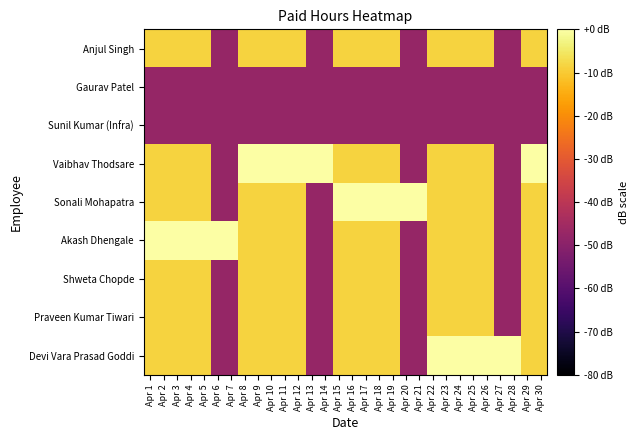

Reading right to left, what are all the values shown in this chart?

Anjul Singh: Apr 30=-8.5	Apr 29=-8.5	Apr 28=-47.6	Apr 27=-47.6	Apr 26=-8.5	Apr 25=-8.5	Apr 24=-8.5	Apr 23=-8.5	Apr 22=-8.5	Apr 21=-47.6	Apr 20=-47.6	Apr 19=-8.5	Apr 18=-8.5	Apr 17=-8.5	Apr 16=-8.5	Apr 15=-8.5	Apr 14=-47.6	Apr 13=-47.6	Apr 12=-8.5	Apr 11=-8.5	Apr 10=-8.5	Apr 9=-8.5	Apr 8=-8.5	Apr 7=-47.6	Apr 6=-47.6	Apr 5=-8.5	Apr 4=-8.5	Apr 3=-8.5	Apr 2=-8.5	Apr 1=-8.5
Gaurav Patel: Apr 30=-47.6	Apr 29=-47.6	Apr 28=-47.6	Apr 27=-47.6	Apr 26=-47.6	Apr 25=-47.6	Apr 24=-47.6	Apr 23=-47.6	Apr 22=-47.6	Apr 21=-47.6	Apr 20=-47.6	Apr 19=-47.6	Apr 18=-47.6	Apr 17=-47.6	Apr 16=-47.6	Apr 15=-47.6	Apr 14=-47.6	Apr 13=-47.6	Apr 12=-47.6	Apr 11=-47.6	Apr 10=-47.6	Apr 9=-47.6	Apr 8=-47.6	Apr 7=-47.6	Apr 6=-47.6	Apr 5=-47.6	Apr 4=-47.6	Apr 3=-47.6	Apr 2=-47.6	Apr 1=-47.6
Sunil Kumar (Infra): Apr 30=-47.6	Apr 29=-47.6	Apr 28=-47.6	Apr 27=-47.6	Apr 26=-47.6	Apr 25=-47.6	Apr 24=-47.6	Apr 23=-47.6	Apr 22=-47.6	Apr 21=-47.6	Apr 20=-47.6	Apr 19=-47.6	Apr 18=-47.6	Apr 17=-47.6	Apr 16=-47.6	Apr 15=-47.6	Apr 14=-47.6	Apr 13=-47.6	Apr 12=-47.6	Apr 11=-47.6	Apr 10=-47.6	Apr 9=-47.6	Apr 8=-47.6	Apr 7=-47.6	Apr 6=-47.6	Apr 5=-47.6	Apr 4=-47.6	Apr 3=-47.6	Apr 2=-47.6	Apr 1=-47.6
Vaibhav Thodsare: Apr 30=0.0	Apr 29=0.0	Apr 28=-47.6	Apr 27=-47.6	Apr 26=-8.5	Apr 25=-8.5	Apr 24=-8.5	Apr 23=-8.5	Apr 22=-8.5	Apr 21=-47.6	Apr 20=-47.6	Apr 19=-8.5	Apr 18=-8.5	Apr 17=-8.5	Apr 16=-8.5	Apr 15=-8.5	Apr 14=0.0	Apr 13=0.0	Apr 12=0.0	Apr 11=0.0	Apr 10=0.0	Apr 9=0.0	Apr 8=0.0	Apr 7=-47.6	Apr 6=-47.6	Apr 5=-8.5	Apr 4=-8.5	Apr 3=-8.5	Apr 2=-8.5	Apr 1=-8.5
Sonali Mohapatra: Apr 30=-8.5	Apr 29=-8.5	Apr 28=-47.6	Apr 27=-47.6	Apr 26=-8.5	Apr 25=-8.5	Apr 24=-8.5	Apr 23=-8.5	Apr 22=-8.5	Apr 21=0.0	Apr 20=0.0	Apr 19=0.0	Apr 18=0.0	Apr 17=0.0	Apr 16=0.0	Apr 15=0.0	Apr 14=-47.6	Apr 13=-47.6	Apr 12=-8.5	Apr 11=-8.5	Apr 10=-8.5	Apr 9=-8.5	Apr 8=-8.5	Apr 7=-47.6	Apr 6=-47.6	Apr 5=-8.5	Apr 4=-8.5	Apr 3=-8.5	Apr 2=-8.5	Apr 1=-8.5
Akash Dhengale: Apr 30=-8.5	Apr 29=-8.5	Apr 28=-47.6	Apr 27=-47.6	Apr 26=-8.5	Apr 25=-8.5	Apr 24=-8.5	Apr 23=-8.5	Apr 22=-8.5	Apr 21=-47.6	Apr 20=-47.6	Apr 19=-8.5	Apr 18=-8.5	Apr 17=-8.5	Apr 16=-8.5	Apr 15=-8.5	Apr 14=-47.6	Apr 13=-47.6	Apr 12=-8.5	Apr 11=-8.5	Apr 10=-8.5	Apr 9=-8.5	Apr 8=-8.5	Apr 7=0.0	Apr 6=0.0	Apr 5=0.0	Apr 4=0.0	Apr 3=0.0	Apr 2=0.0	Apr 1=0.0
Shweta Chopde: Apr 30=-8.5	Apr 29=-8.5	Apr 28=-47.6	Apr 27=-47.6	Apr 26=-8.5	Apr 25=-8.5	Apr 24=-8.5	Apr 23=-8.5	Apr 22=-8.5	Apr 21=-47.6	Apr 20=-47.6	Apr 19=-8.5	Apr 18=-8.5	Apr 17=-8.5	Apr 16=-8.5	Apr 15=-8.5	Apr 14=-47.6	Apr 13=-47.6	Apr 12=-8.5	Apr 11=-8.5	Apr 10=-8.5	Apr 9=-8.5	Apr 8=-8.5	Apr 7=-47.6	Apr 6=-47.6	Apr 5=-8.5	Apr 4=-8.5	Apr 3=-8.5	Apr 2=-8.5	Apr 1=-8.5
Praveen Kumar Tiwari: Apr 30=-8.5	Apr 29=-8.5	Apr 28=-47.6	Apr 27=-47.6	Apr 26=-8.5	Apr 25=-8.5	Apr 24=-8.5	Apr 23=-8.5	Apr 22=-8.5	Apr 21=-47.6	Apr 20=-47.6	Apr 19=-8.5	Apr 18=-8.5	Apr 17=-8.5	Apr 16=-8.5	Apr 15=-8.5	Apr 14=-47.6	Apr 13=-47.6	Apr 12=-8.5	Apr 11=-8.5	Apr 10=-8.5	Apr 9=-8.5	Apr 8=-8.5	Apr 7=-47.6	Apr 6=-47.6	Apr 5=-8.5	Apr 4=-8.5	Apr 3=-8.5	Apr 2=-8.5	Apr 1=-8.5
Devi Vara Prasad Goddi: Apr 30=-8.5	Apr 29=-8.5	Apr 28=0.0	Apr 27=0.0	Apr 26=0.0	Apr 25=0.0	Apr 24=0.0	Apr 23=0.0	Apr 22=0.0	Apr 21=-47.6	Apr 20=-47.6	Apr 19=-8.5	Apr 18=-8.5	Apr 17=-8.5	Apr 16=-8.5	Apr 15=-8.5	Apr 14=-47.6	Apr 13=-47.6	Apr 12=-8.5	Apr 11=-8.5	Apr 10=-8.5	Apr 9=-8.5	Apr 8=-8.5	Apr 7=-47.6	Apr 6=-47.6	Apr 5=-8.5	Apr 4=-8.5	Apr 3=-8.5	Apr 2=-8.5	Apr 1=-8.5